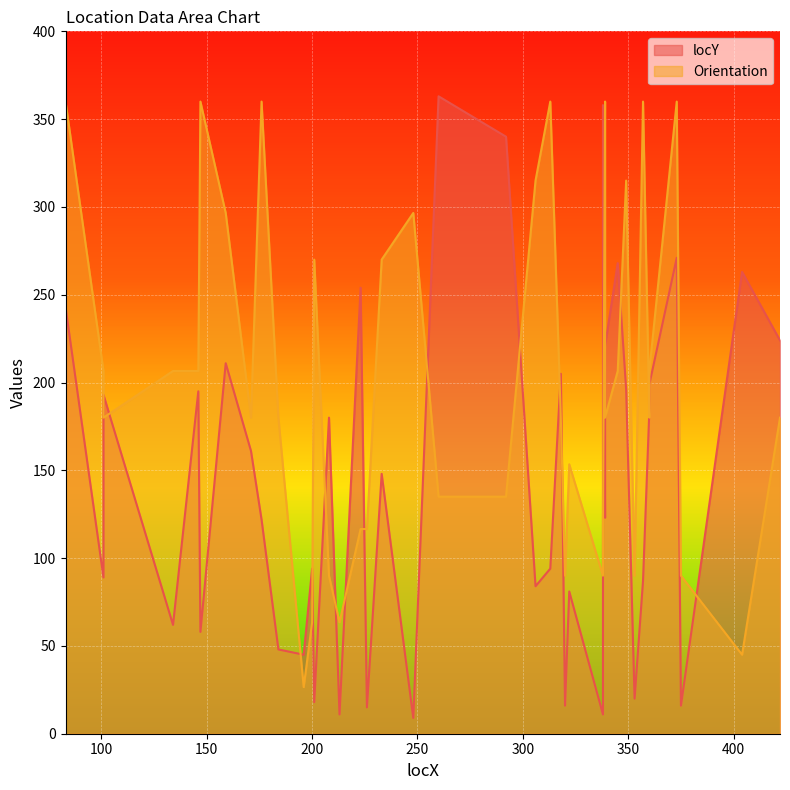

Reading left to right, list all the values displayed in this chart.

locY: 83=243.0	101=89.0	101=193.0	134=62.0	146=195.0	147=58.0	159=211.0	171=161.0	176=122.0	184=48.0	196=45.0	200=94.0	201=18.0	208=180.0	213=11.0	223=254.0	226=15.0	233=148.0	248=9.0	260=363.0	292=340.0	306=84.0	313=94.0	318=205.0	320=16.0	322=81.0	338=11.0	338=358.0	339=123.0	339=221.0	345=268.0	349=196.0	353=20.0	357=87.0	360=184.0	360=199.0	373=271.0	375=16.0	404=263.0	422=224.0
Orientation: 83=360.0	101=206.6	101=180.0	134=206.6	146=206.6	147=360.0	159=296.6	171=180.0	176=360.0	184=180.0	196=26.6	200=63.4	201=270.0	208=90.0	213=63.4	223=116.6	226=116.6	233=270.0	248=296.6	260=135.0	292=135.0	306=315.0	313=360.0	318=180.0	320=90.0	322=153.4	338=90.0	338=116.6	339=360.0	339=180.0	345=206.6	349=315.0	353=90.0	357=360.0	360=180.0	360=206.6	373=360.0	375=90.0	404=45.0	422=180.0